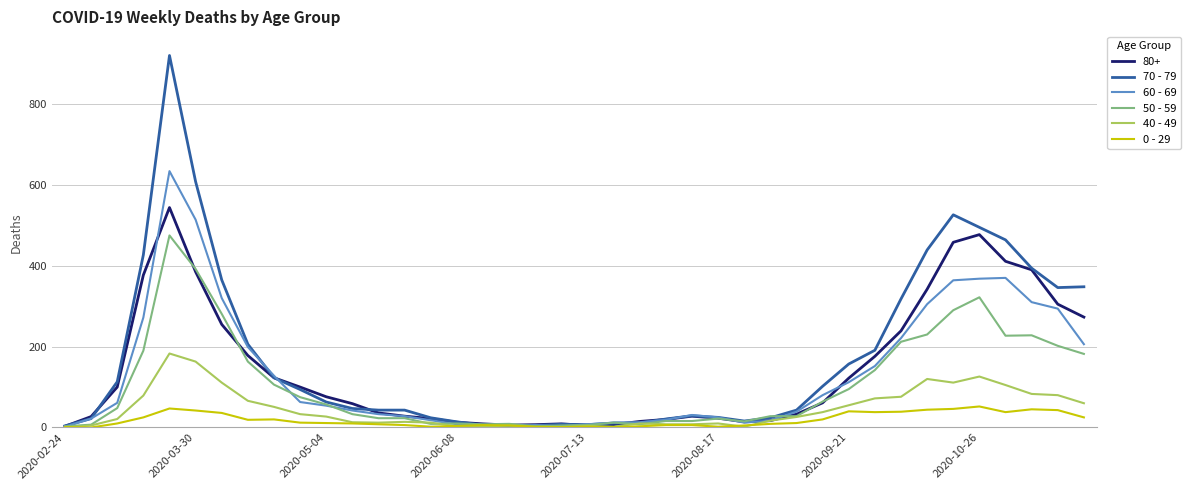

Which series has the widest spread of values?

70 - 79